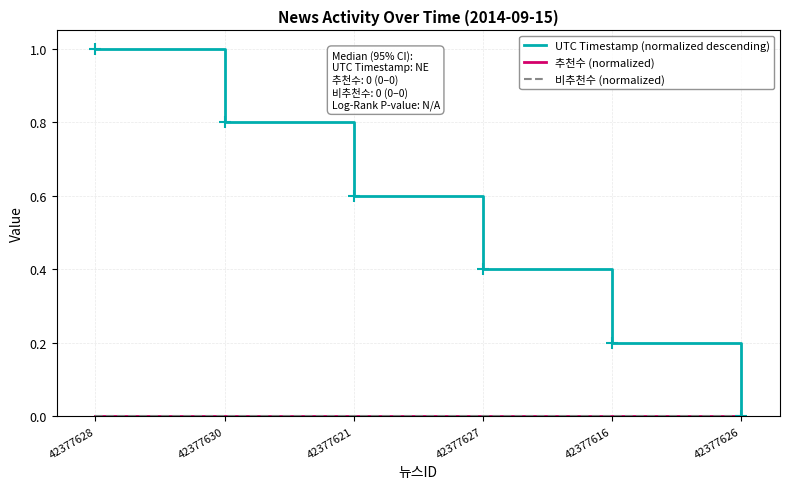

What is the highest value of the UTC Timestamp (normalized descending) series?

1.0